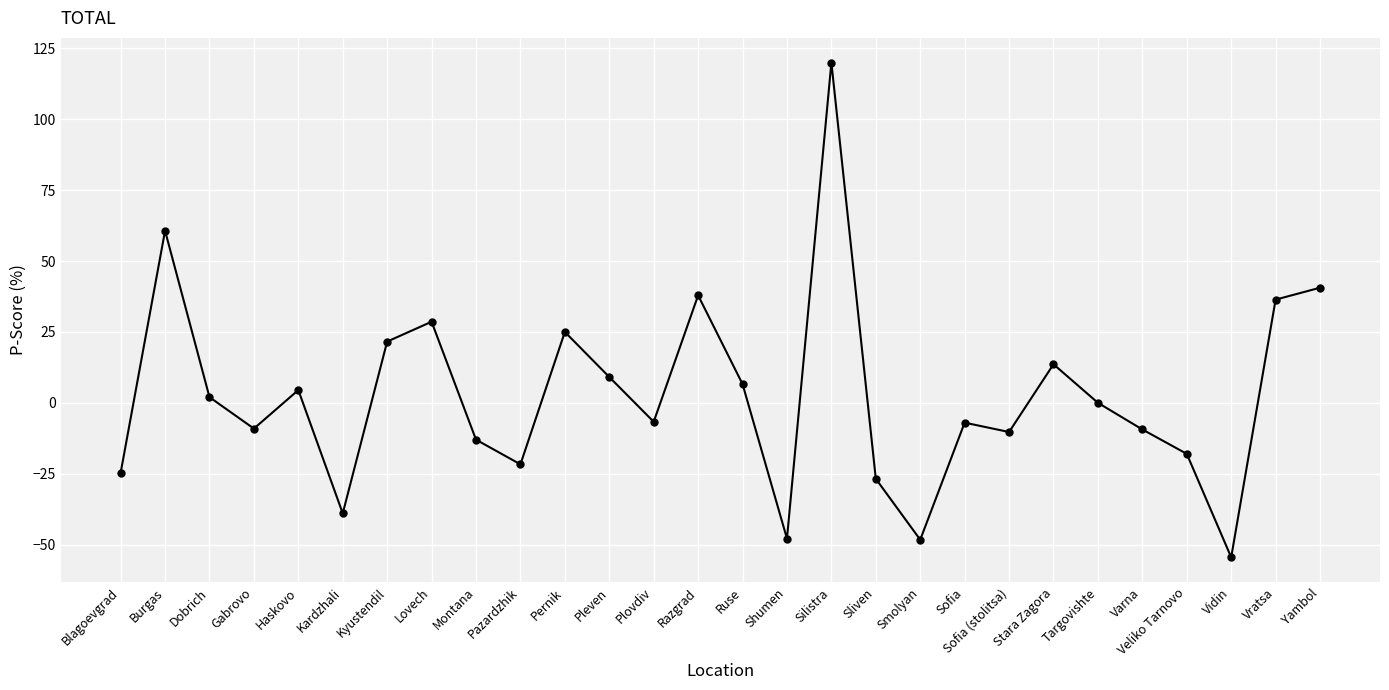

What is the smallest value displayed?

-54.5